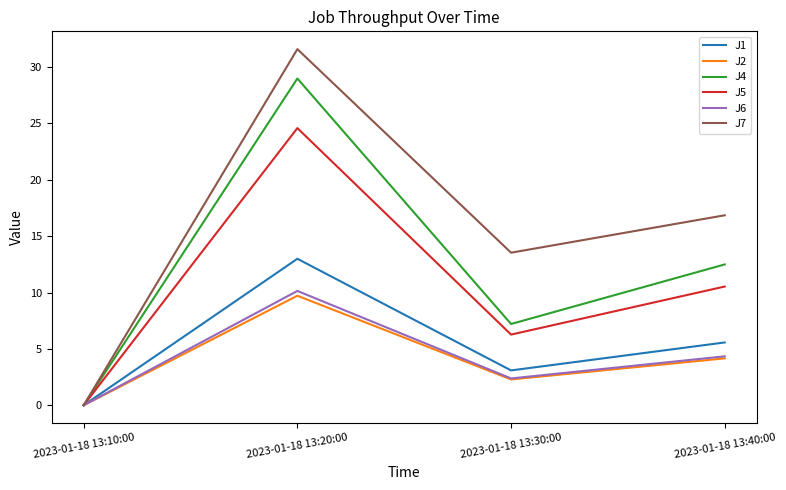

Which series has the largest range (max minus min)?

J7